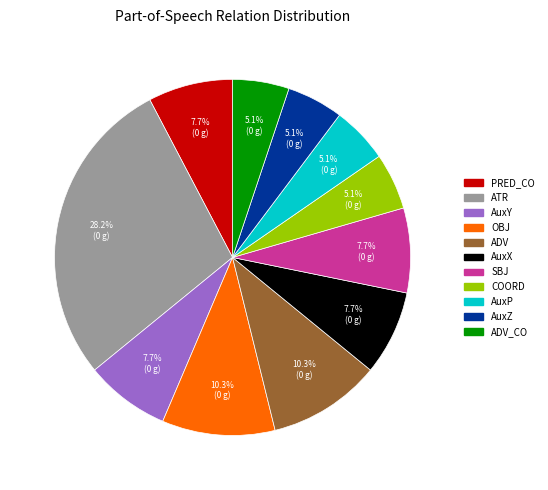

How many segments does this pie chart have?

11